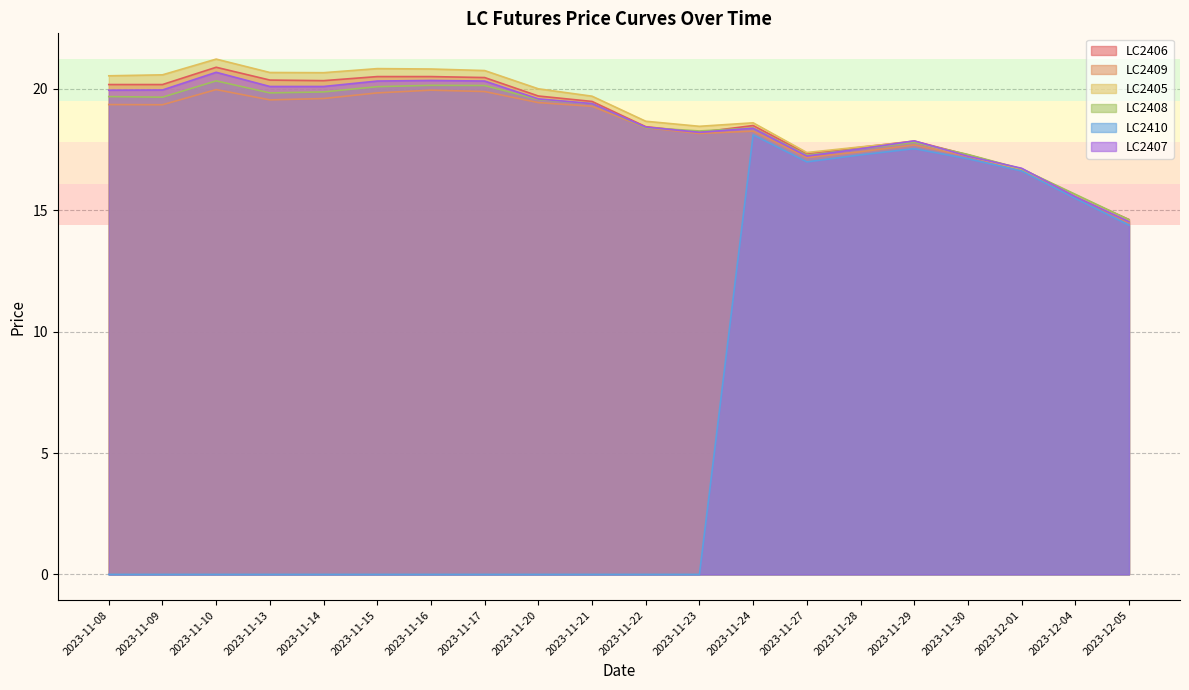

True or false: LC2409 has a value of 29.1 at 2023-12-01.

False